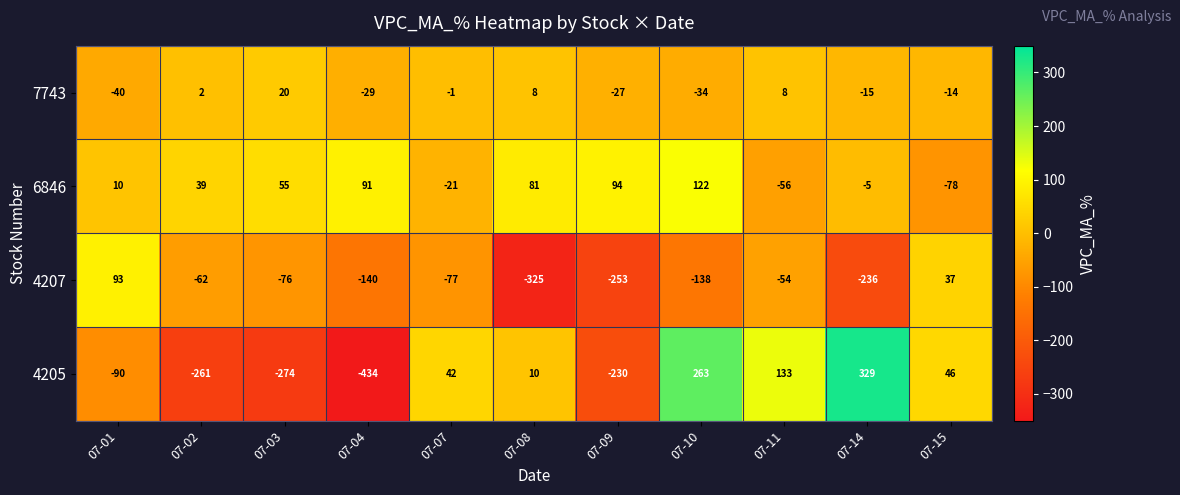

Which series has the widest spread of values?

4205